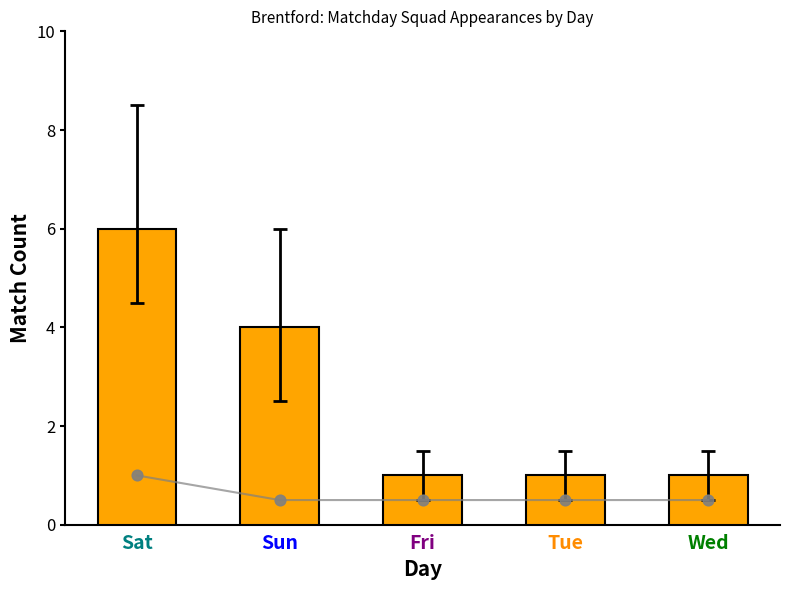

Between Sat and Wed, which is larger?

Sat